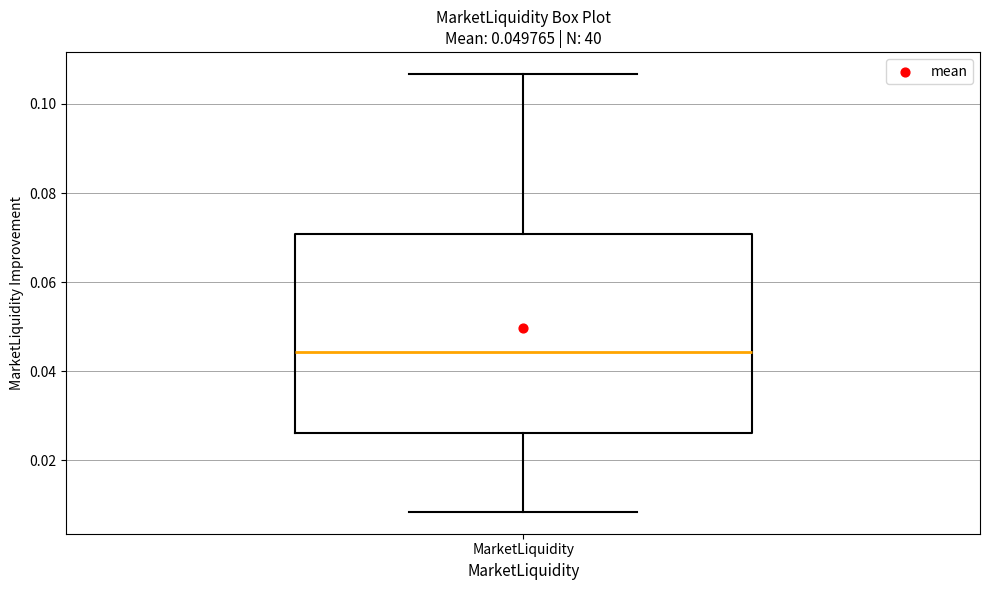

Where is the lower edge of the box for MarketLiquidity on the y-axis? The values are not printed on the chart, so give them approximately, as read against the axis.

0.026